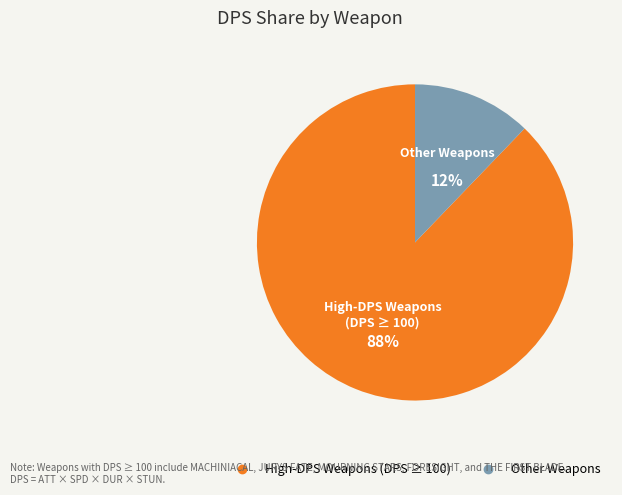

Does any single category account for the majority?

Yes